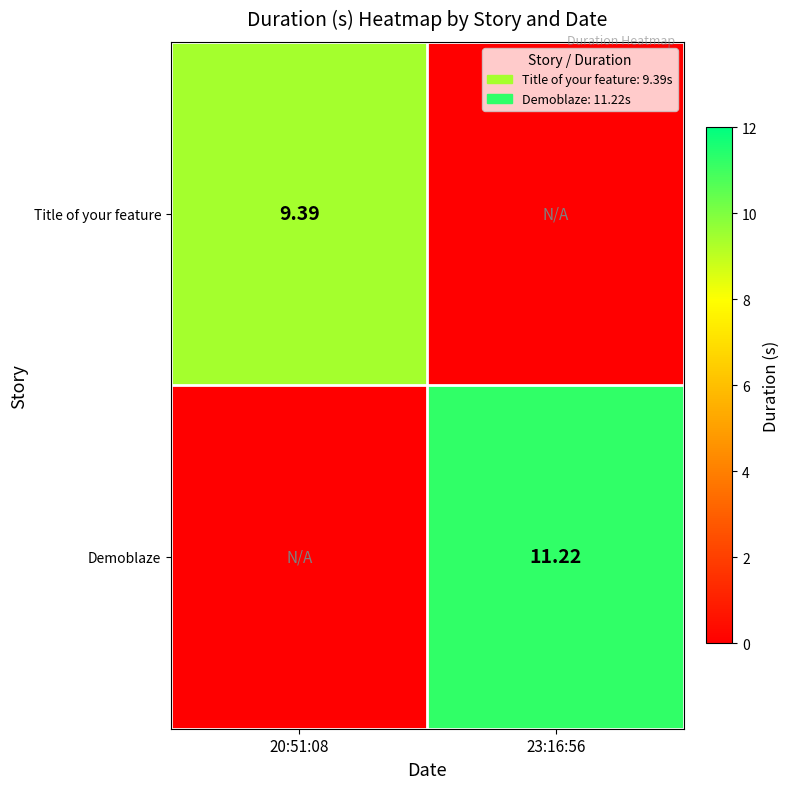

At 20:51:08, list the series in order from largest to smallest.

Title of your feature, Demoblaze